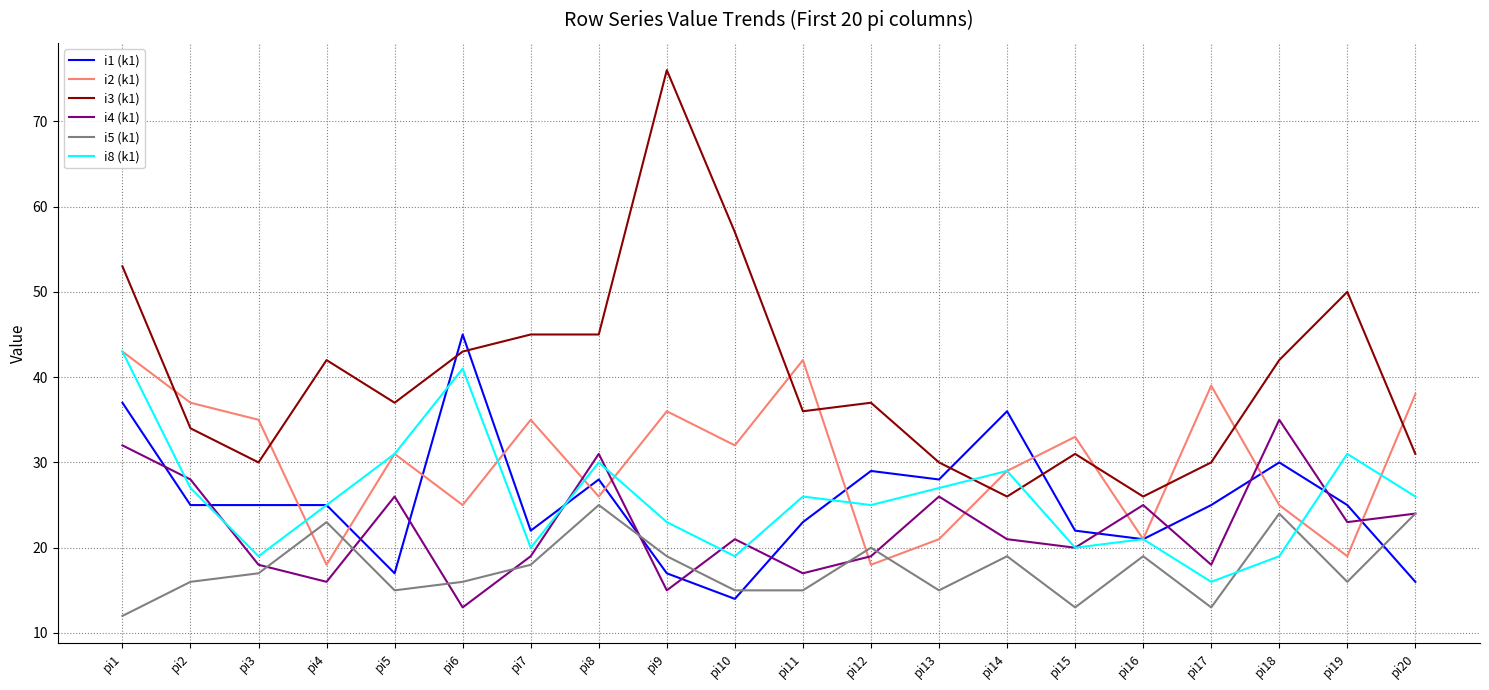

Does the chart display data point markers on the line(s)?

No